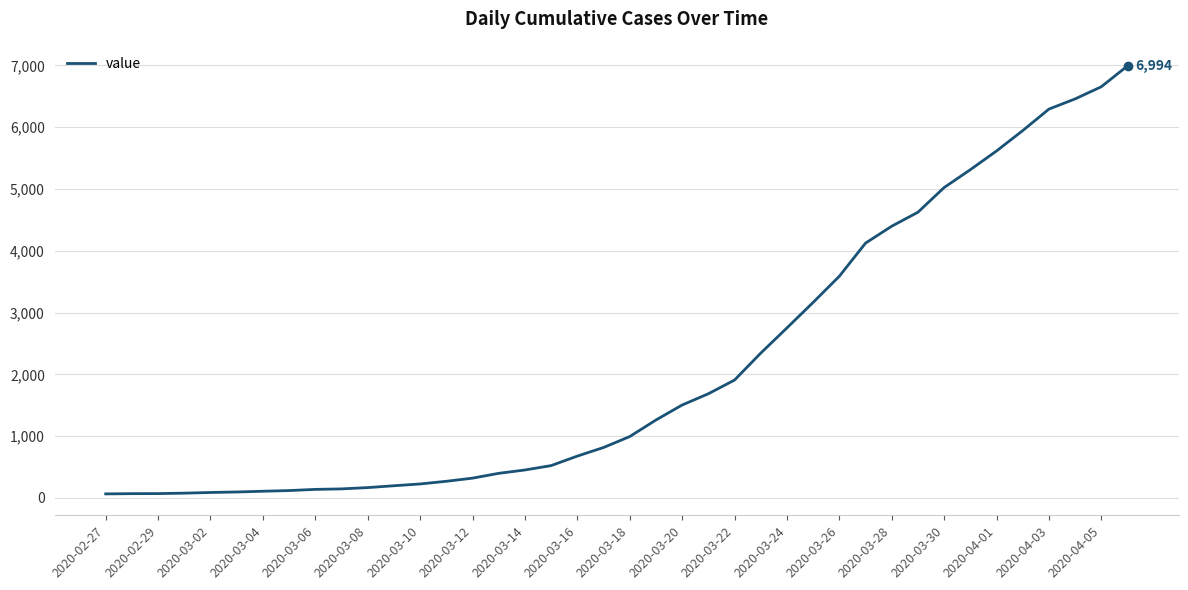

What is the difference between the maximum and minimum values?

6930